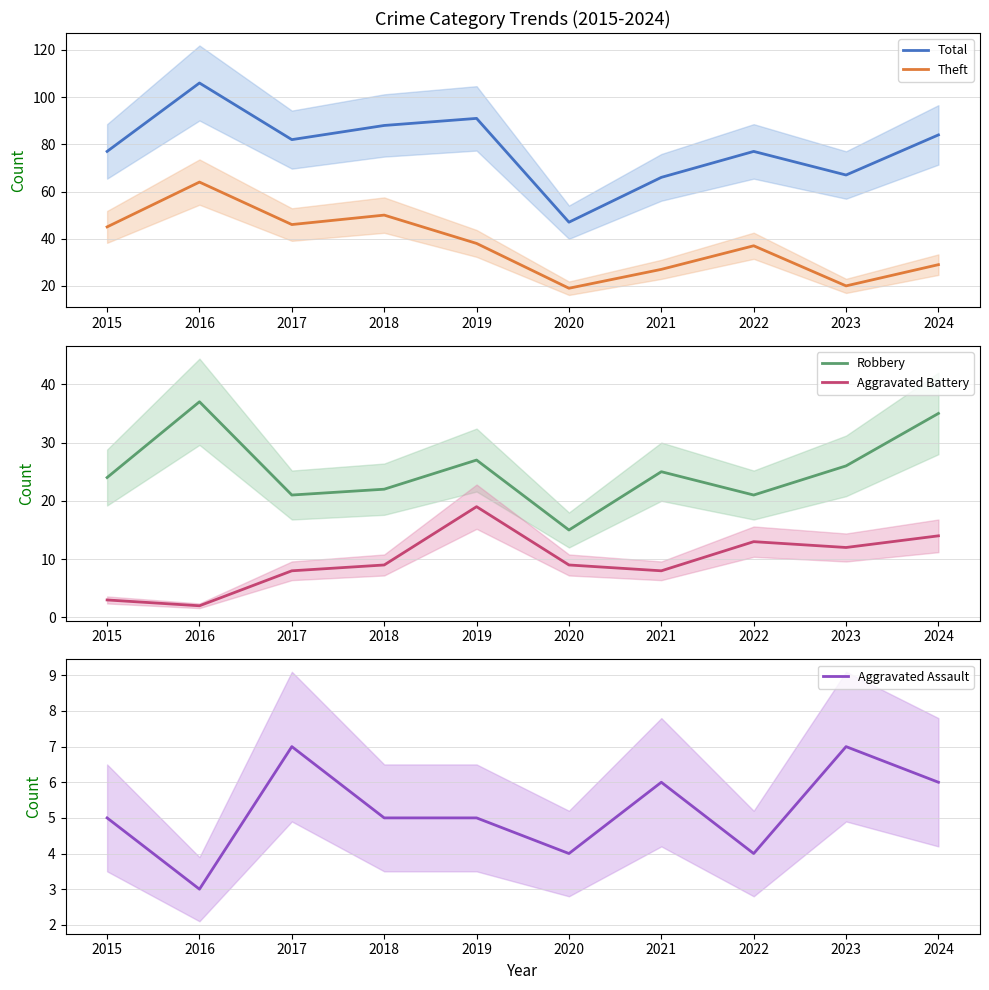

What is the difference between the maximum and minimum values in the Aggravated Assault series?

4